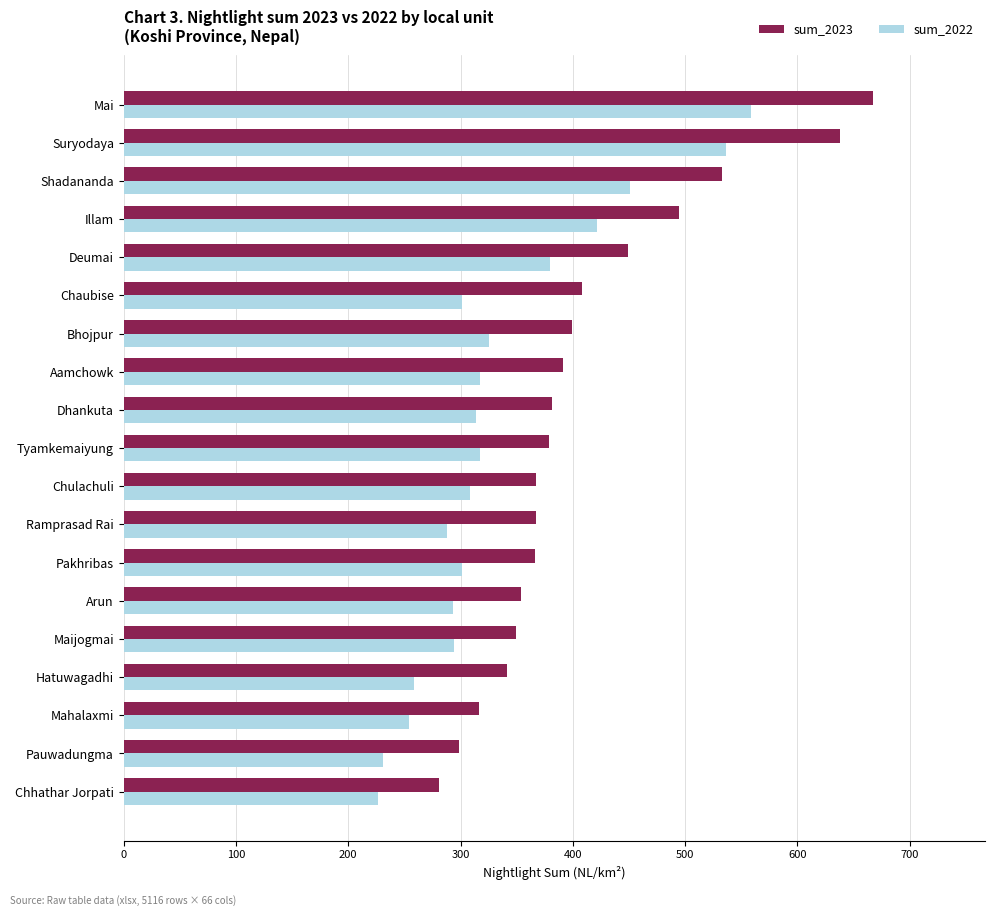

What is the minimum value for sum_2022?

226.8